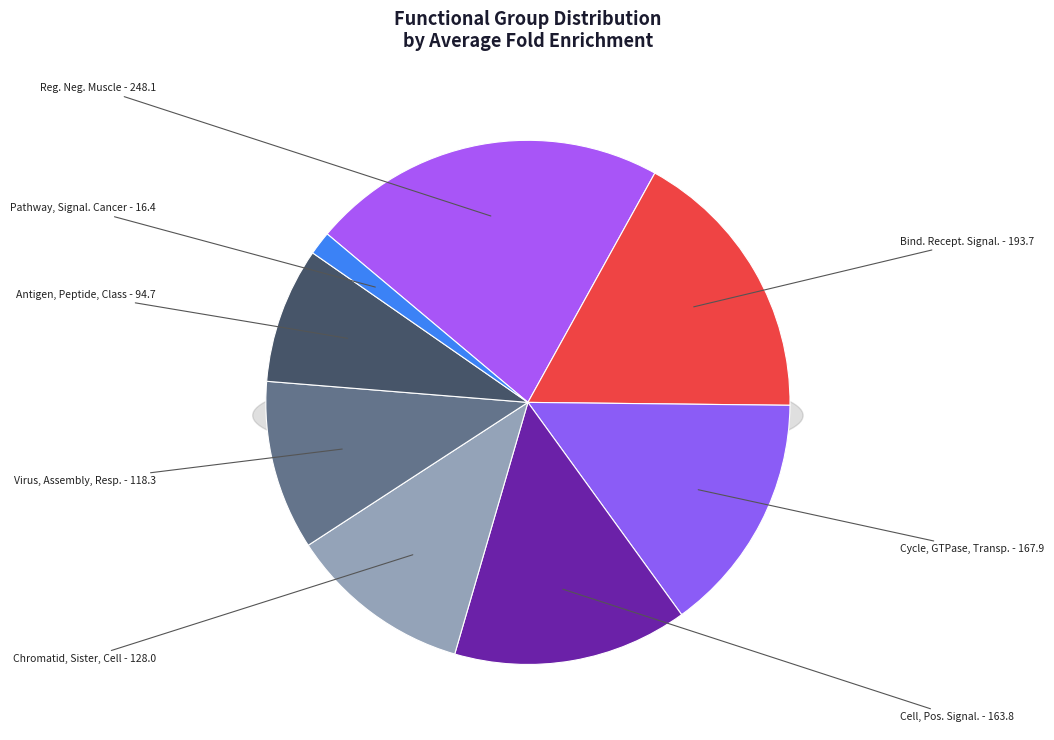

Is Cycle, Gtpase, Transport the majority of the pie?

No